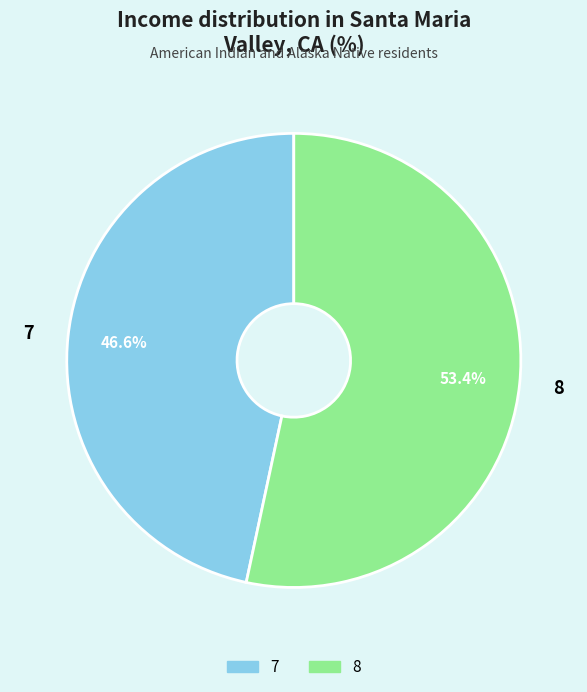

To the nearest percent, what is the difference between the 8 and 7 slice percentages?

7%